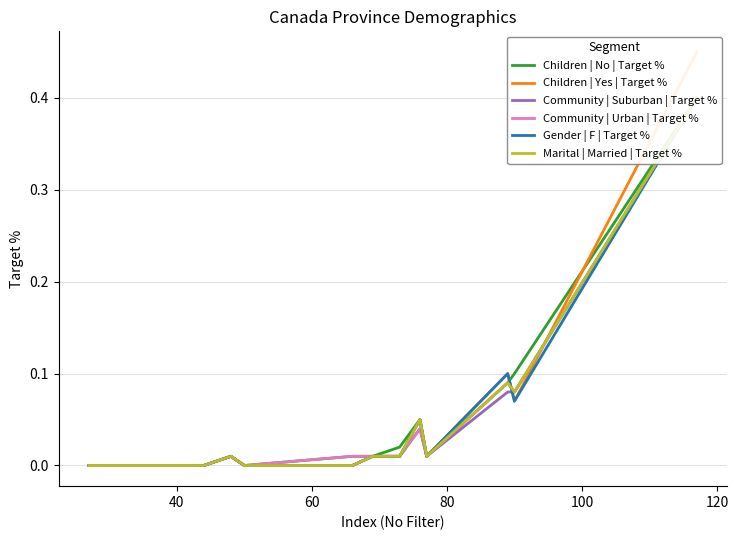

True or false: Marital | Married | Target % has a value of 0.0 at 9.

False